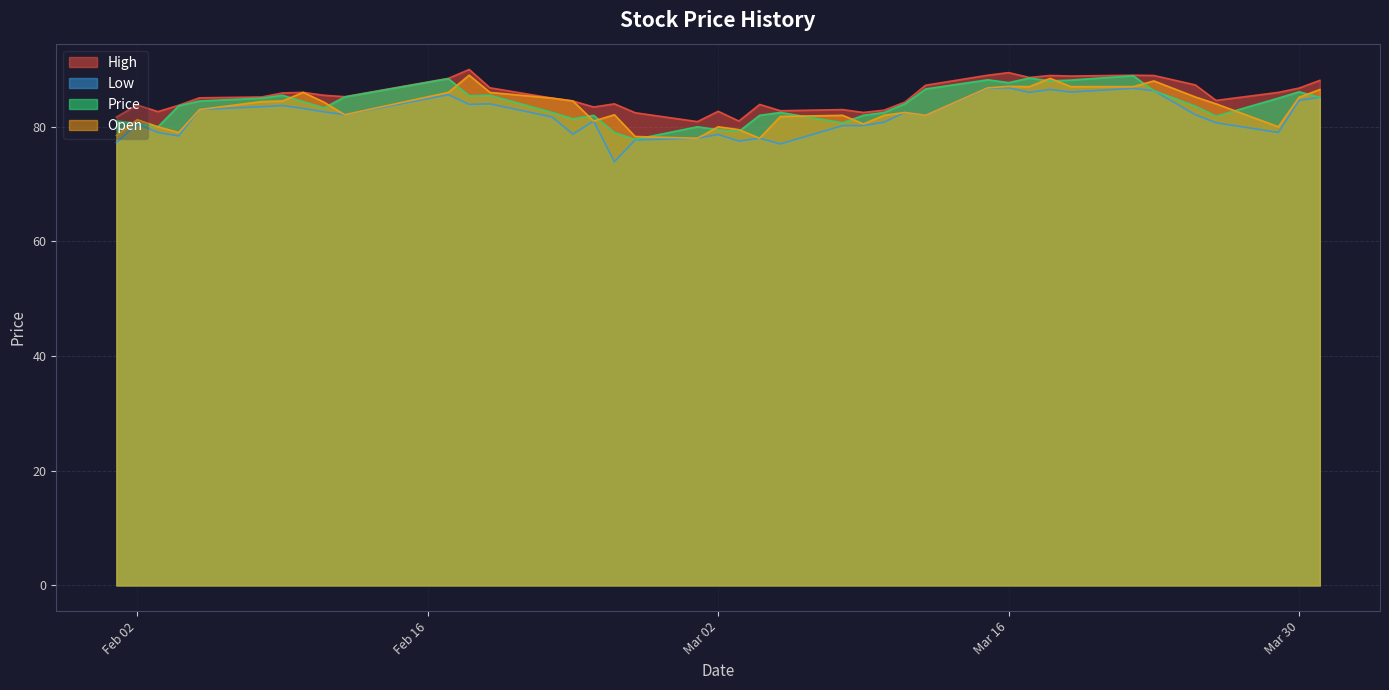

At which label does High reach its minimum?

2021-03-01